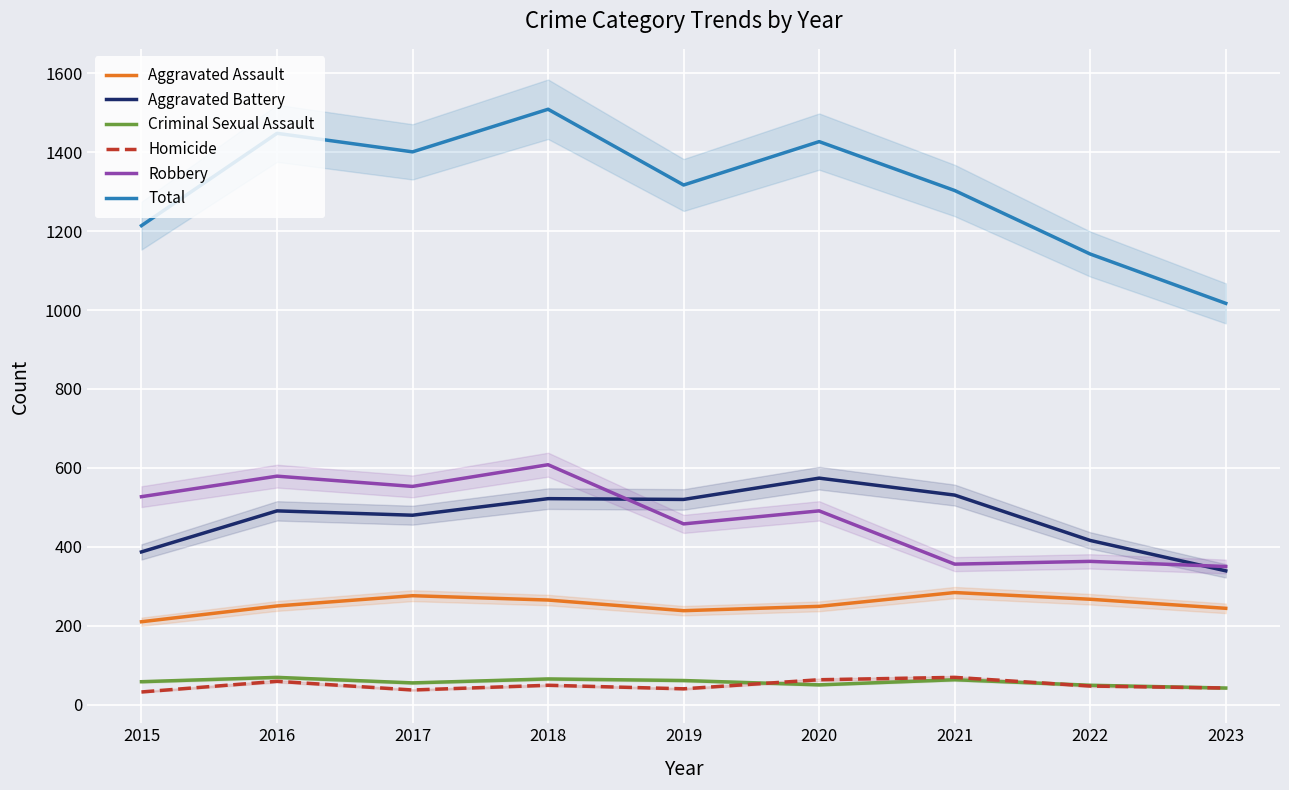

How many values in the Homicide series exceed 47?

4